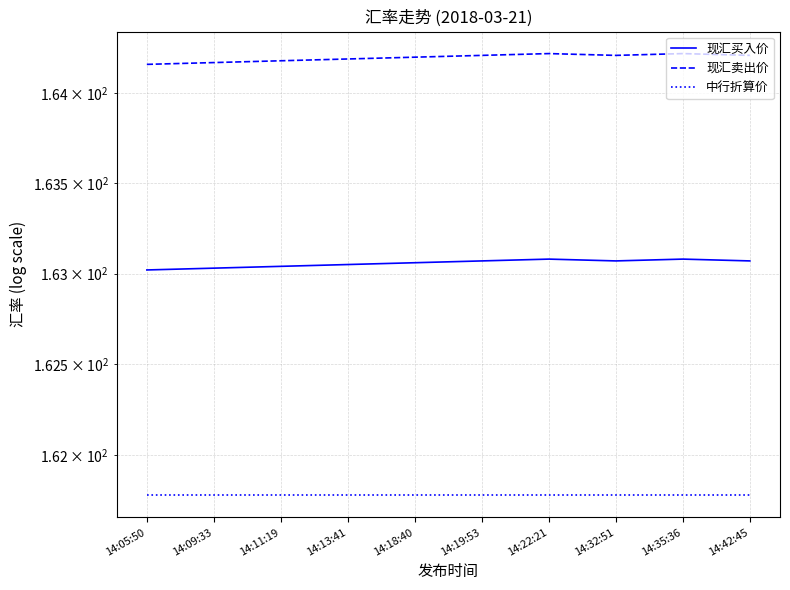

At which category does 现汇卖出价 reach its first local valley?

14:32:51